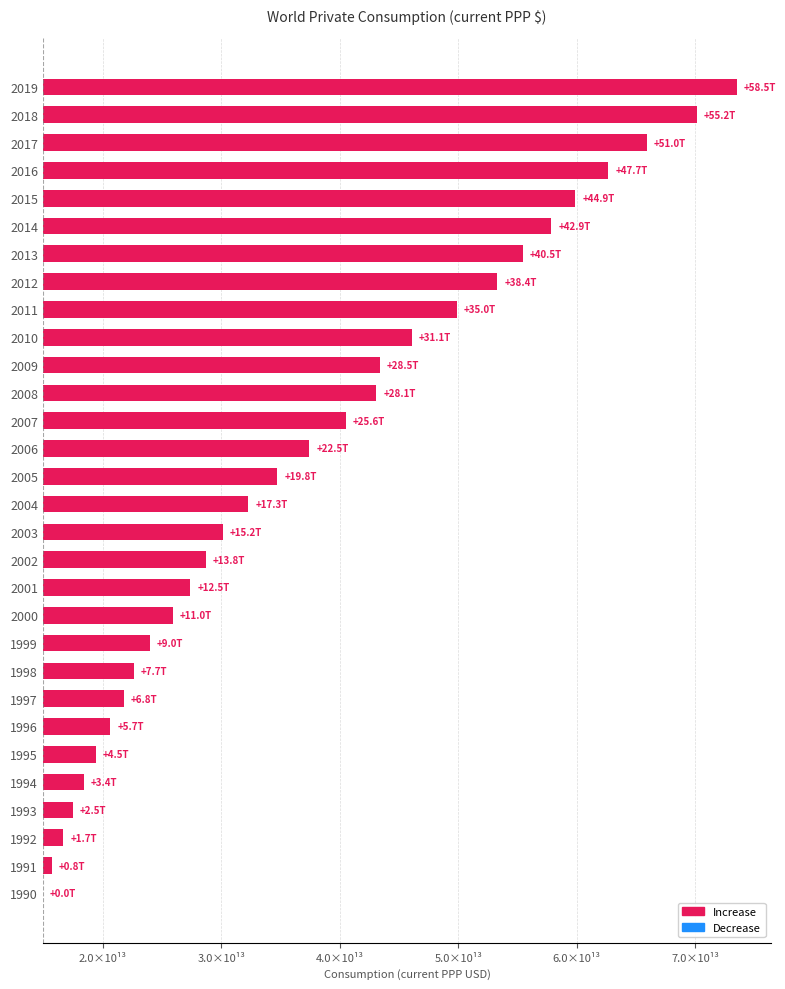

The chart shows a value of 9023952695061.2 at 1999. True or false?

True